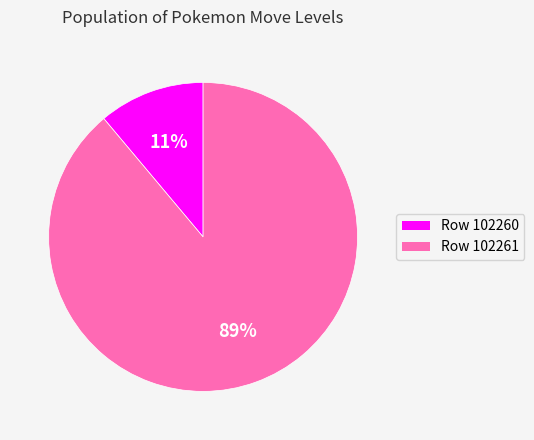

Combined, do Row 102260 and Row 102261 account for over 50%?

Yes